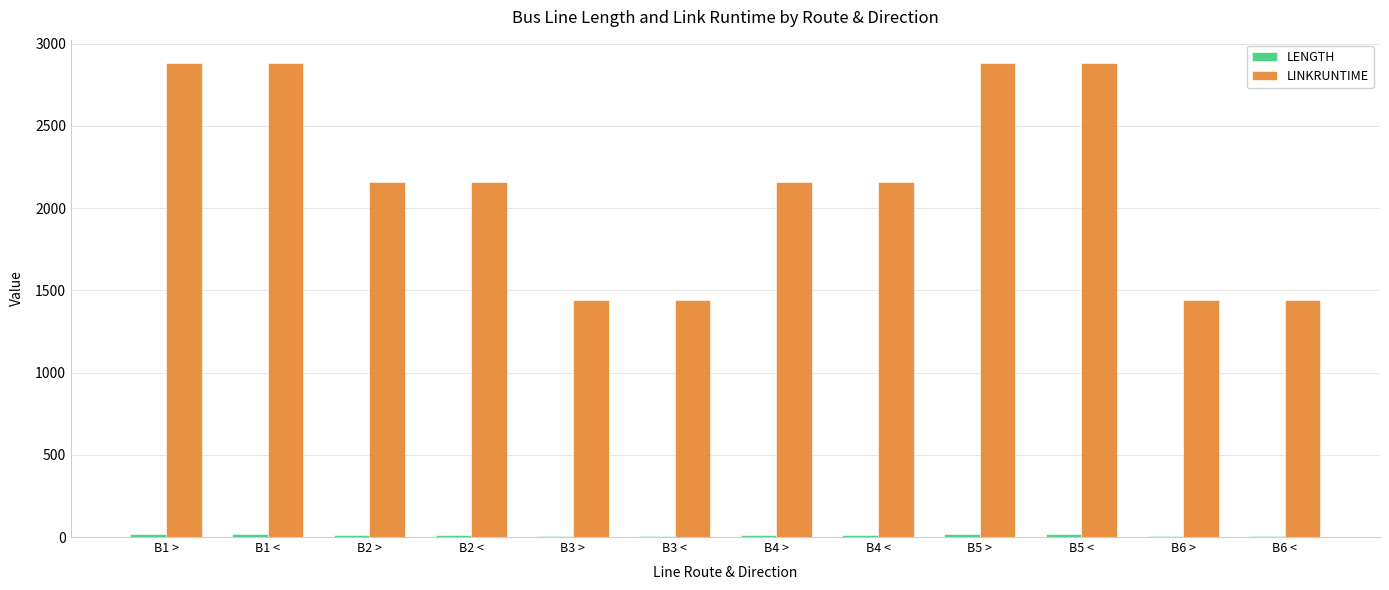

Which series has the largest total across all categories?

LINKRUNTIME